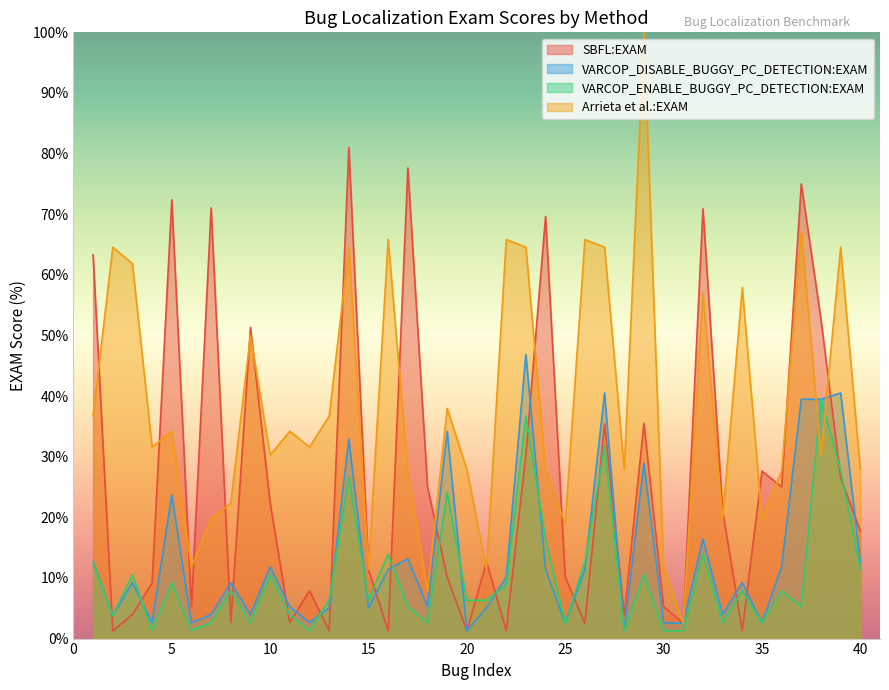

What are all the series names shown in the legend?

SBFL:EXAM, VARCOP_DISABLE_BUGGY_PC_DETECTION:EXAM, VARCOP_ENABLE_BUGGY_PC_DETECTION:EXAM, Arrieta et al.:EXAM